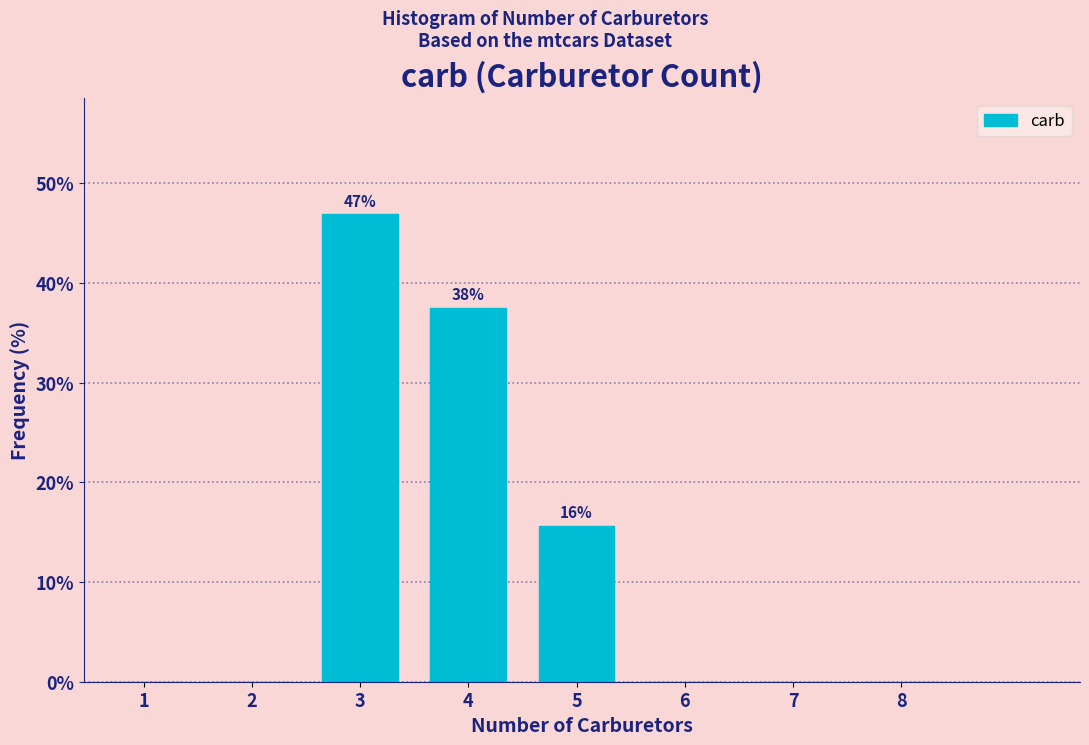

Reading left to right, what are all the values shown in this chart?

1=0.0	2=0.0	3=46.9	4=37.5	5=15.6	6=0.0	7=0.0	8=0.0